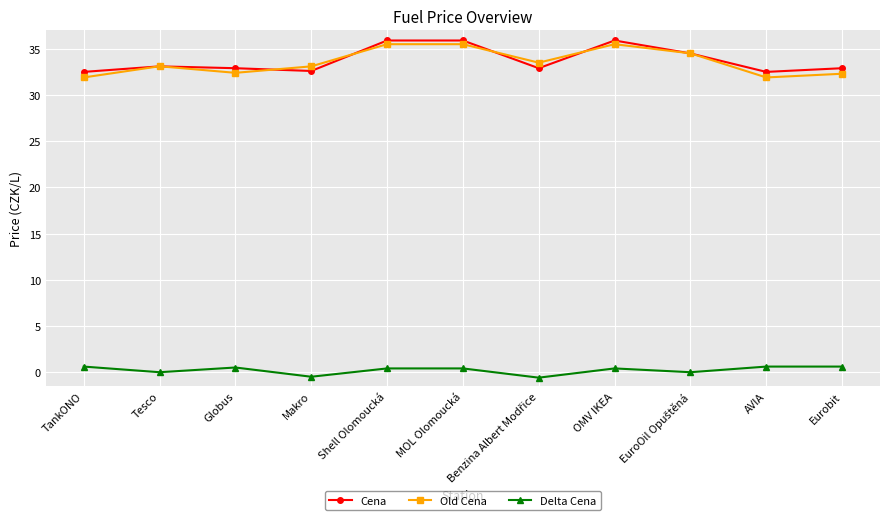

Does the chart have visible grid lines?

Yes